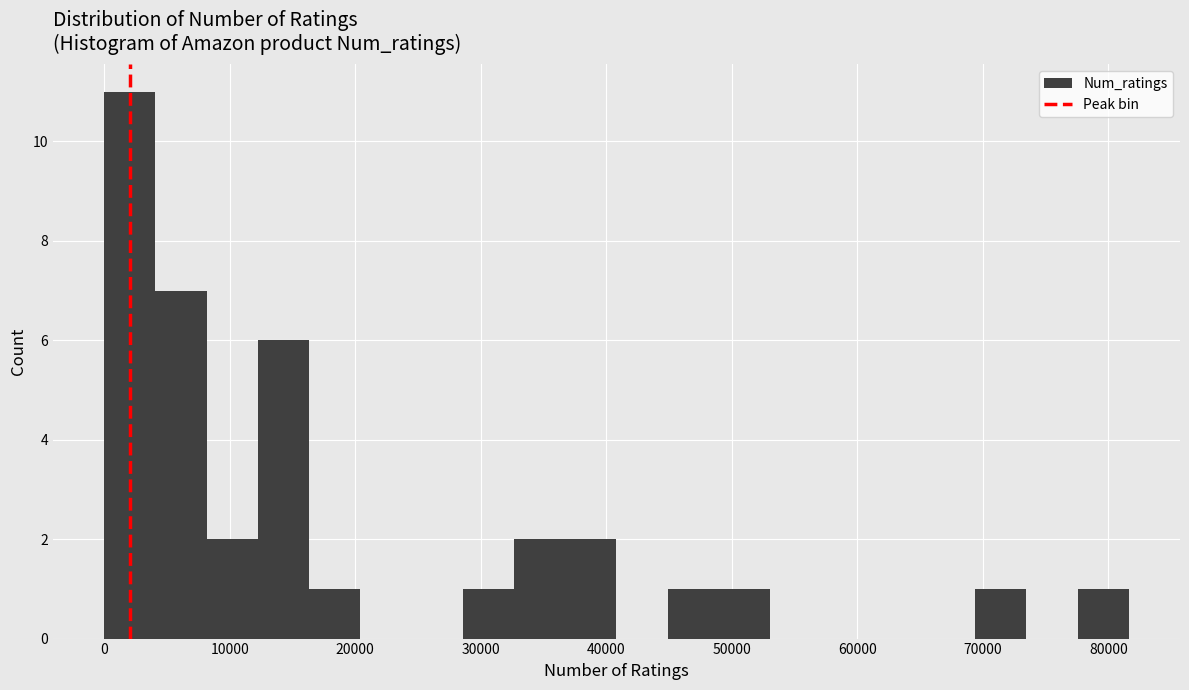

Reading left to right, list every bar in this chart as the range it spans on the x-axis followed by its height. Neither the bar edges nor the heights are printed on the chart, so give them approximately, as read against the axes.

0 to 4000: 11
4000 to 8000: 7
8000 to 12000: 2
12000 to 16000: 6
16000 to 20000: 1
20000 to 24000: 0
24000 to 29000: 0
29000 to 33000: 1
33000 to 37000: 2
37000 to 41000: 2
41000 to 45000: 0
45000 to 49000: 1
49000 to 53000: 1
53000 to 57000: 0
57000 to 61000: 0
61000 to 65000: 0
65000 to 69000: 0
69000 to 73000: 1
73000 to 78000: 0
78000 to 82000: 1